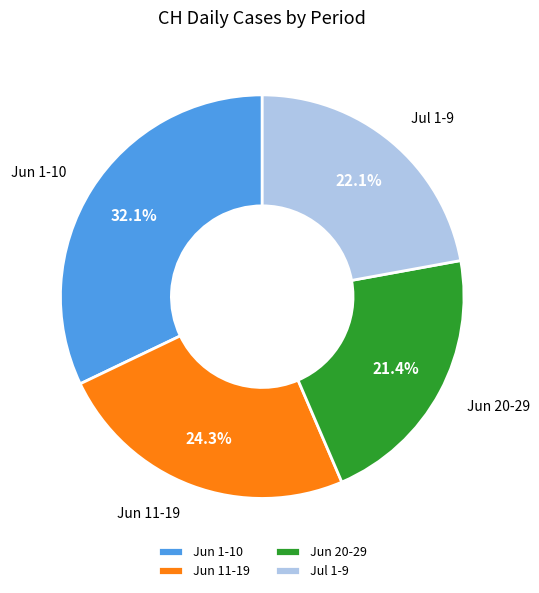

Does Jun 1-10 represent more than half of the total?

No